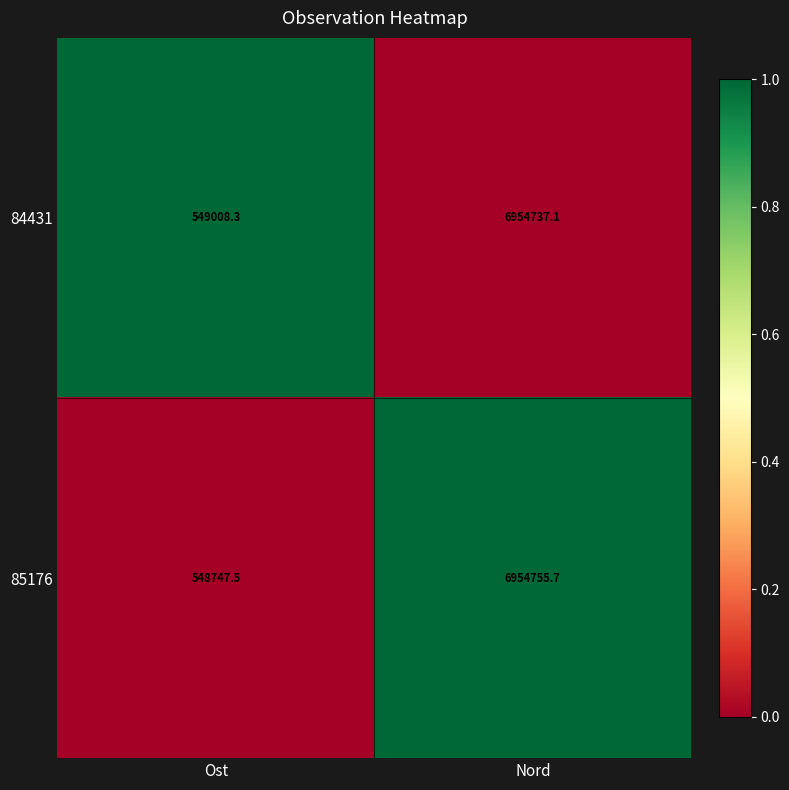

What is the total value across all series at Nord?

13909492.8